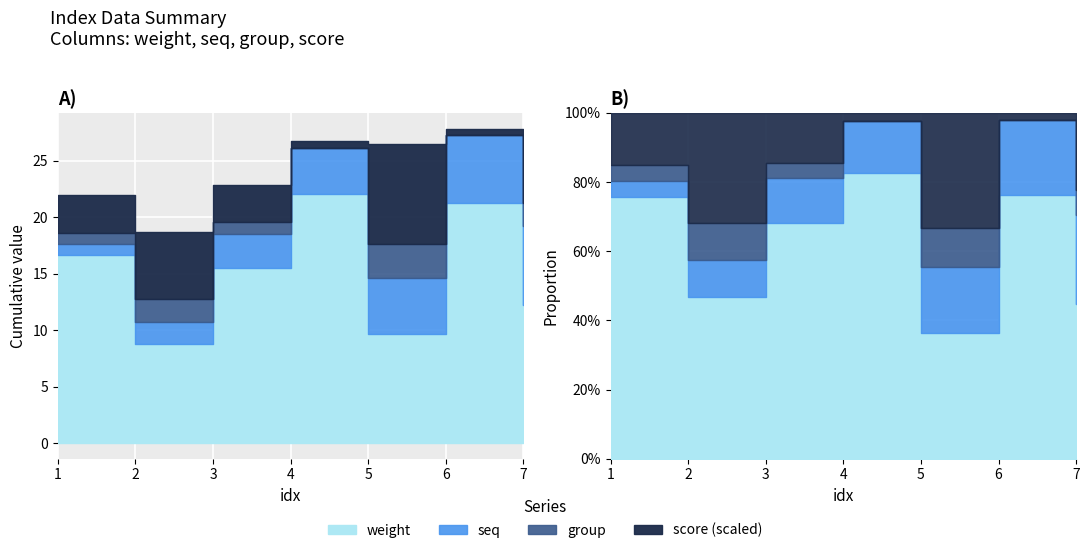

Which label corresponds to the largest value in the chart?

5